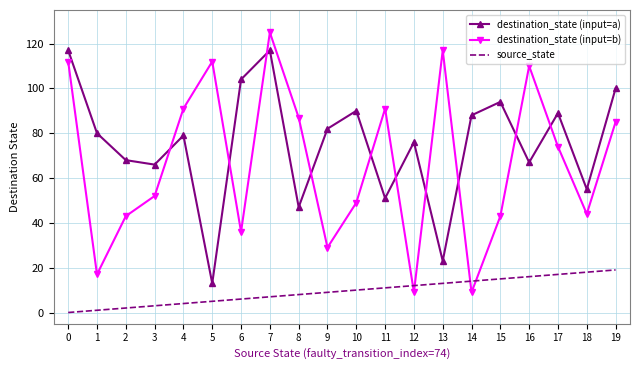

Rank the series by their maximum value, from lowest to highest.

source_state, destination_state (input=a), destination_state (input=b)